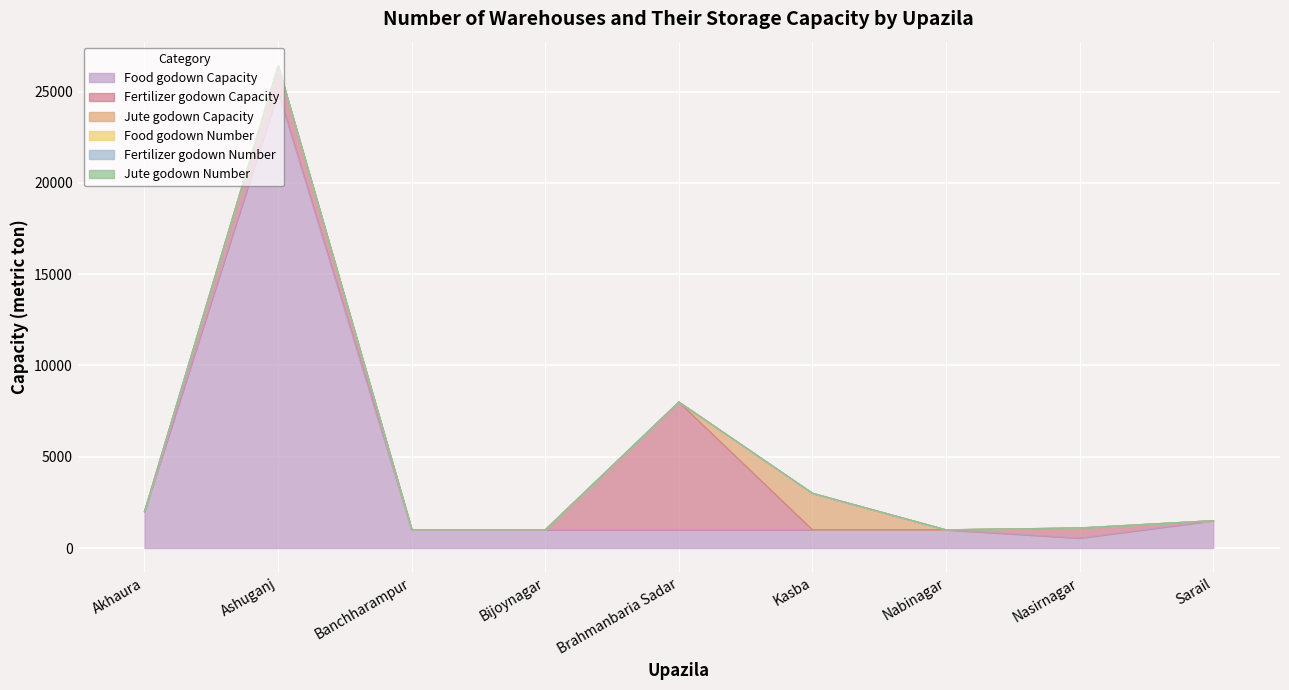

How many interior local peaks does the Food godown Number series have?

1